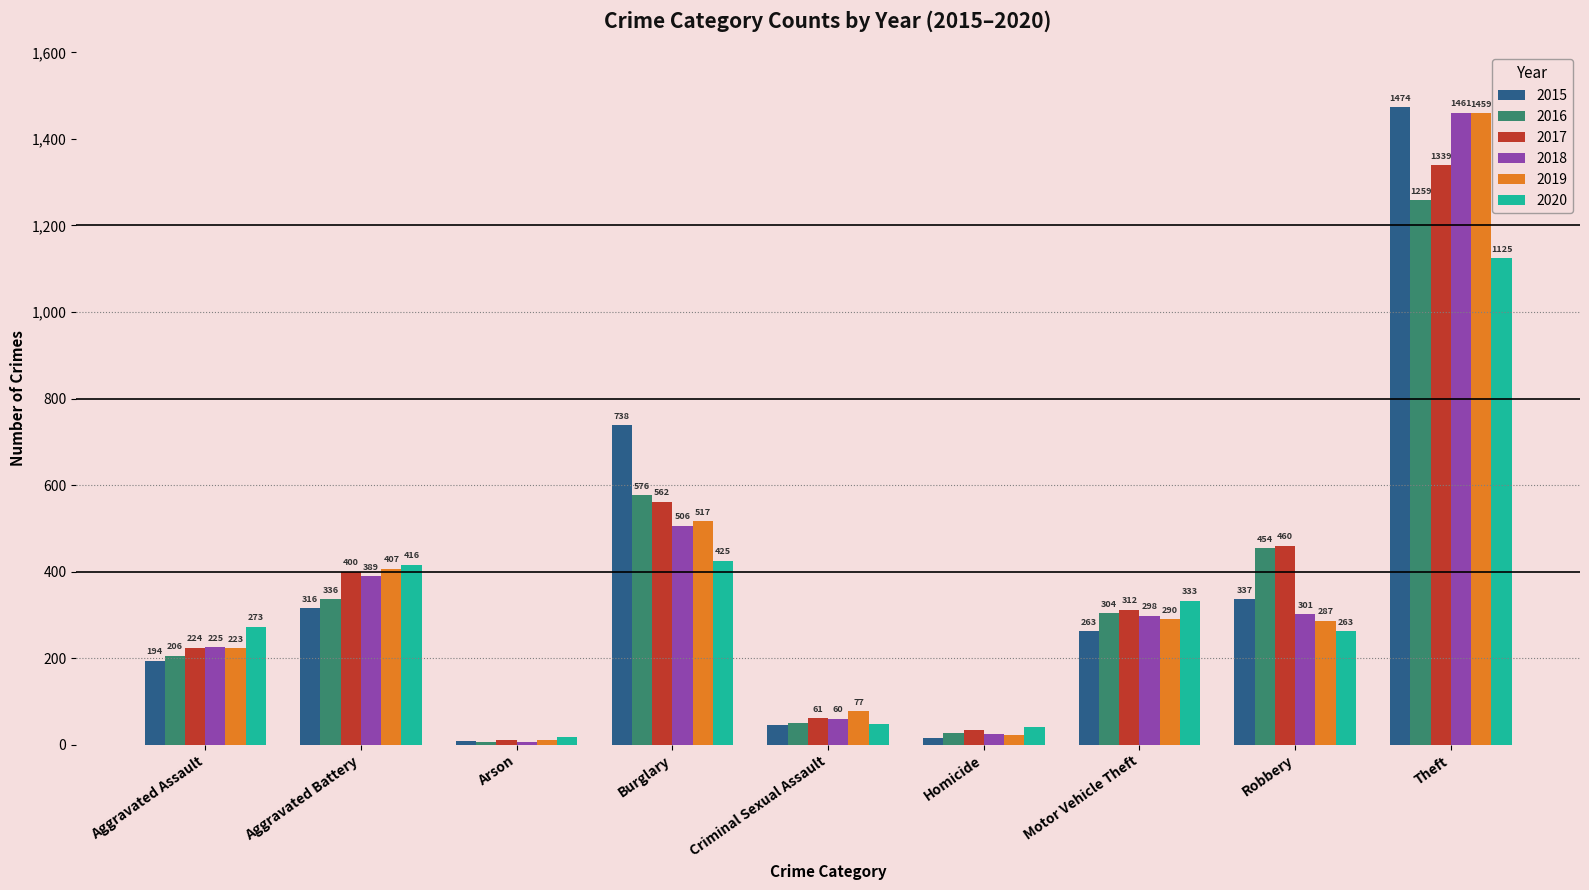

What position from the left is Theft?

9